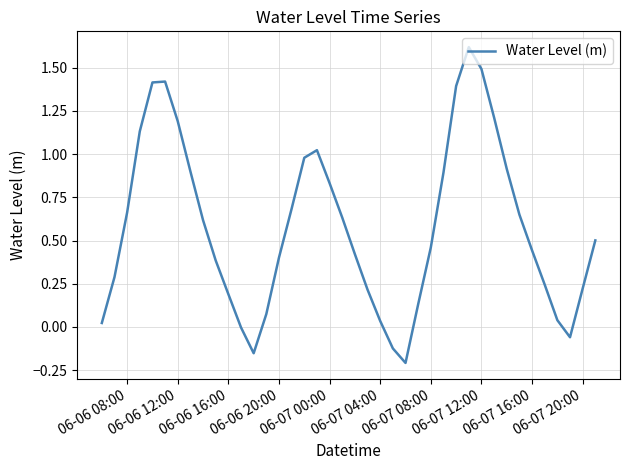

Does the chart have visible grid lines?

Yes